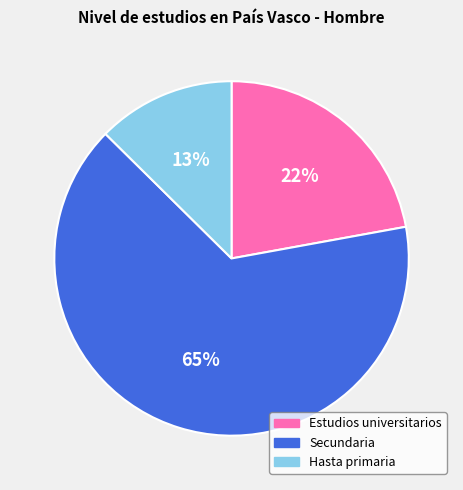

Is there a majority slice in this chart?

Yes